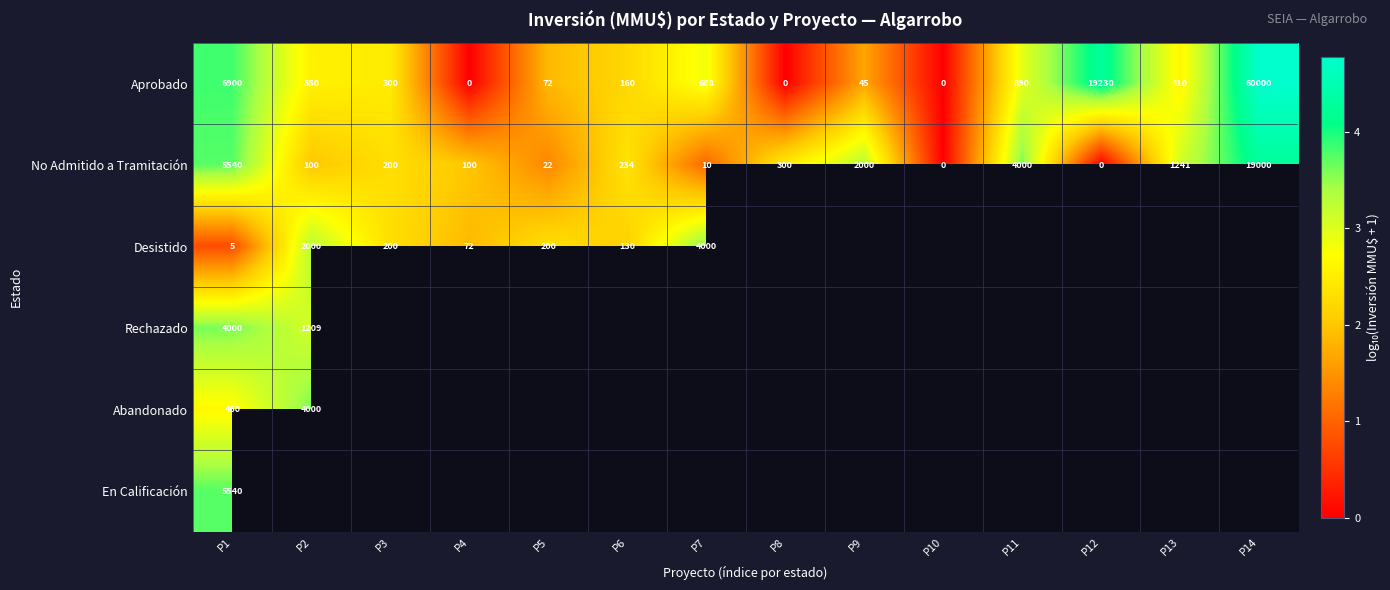

At how many categories does at least one series exceed 3?

8